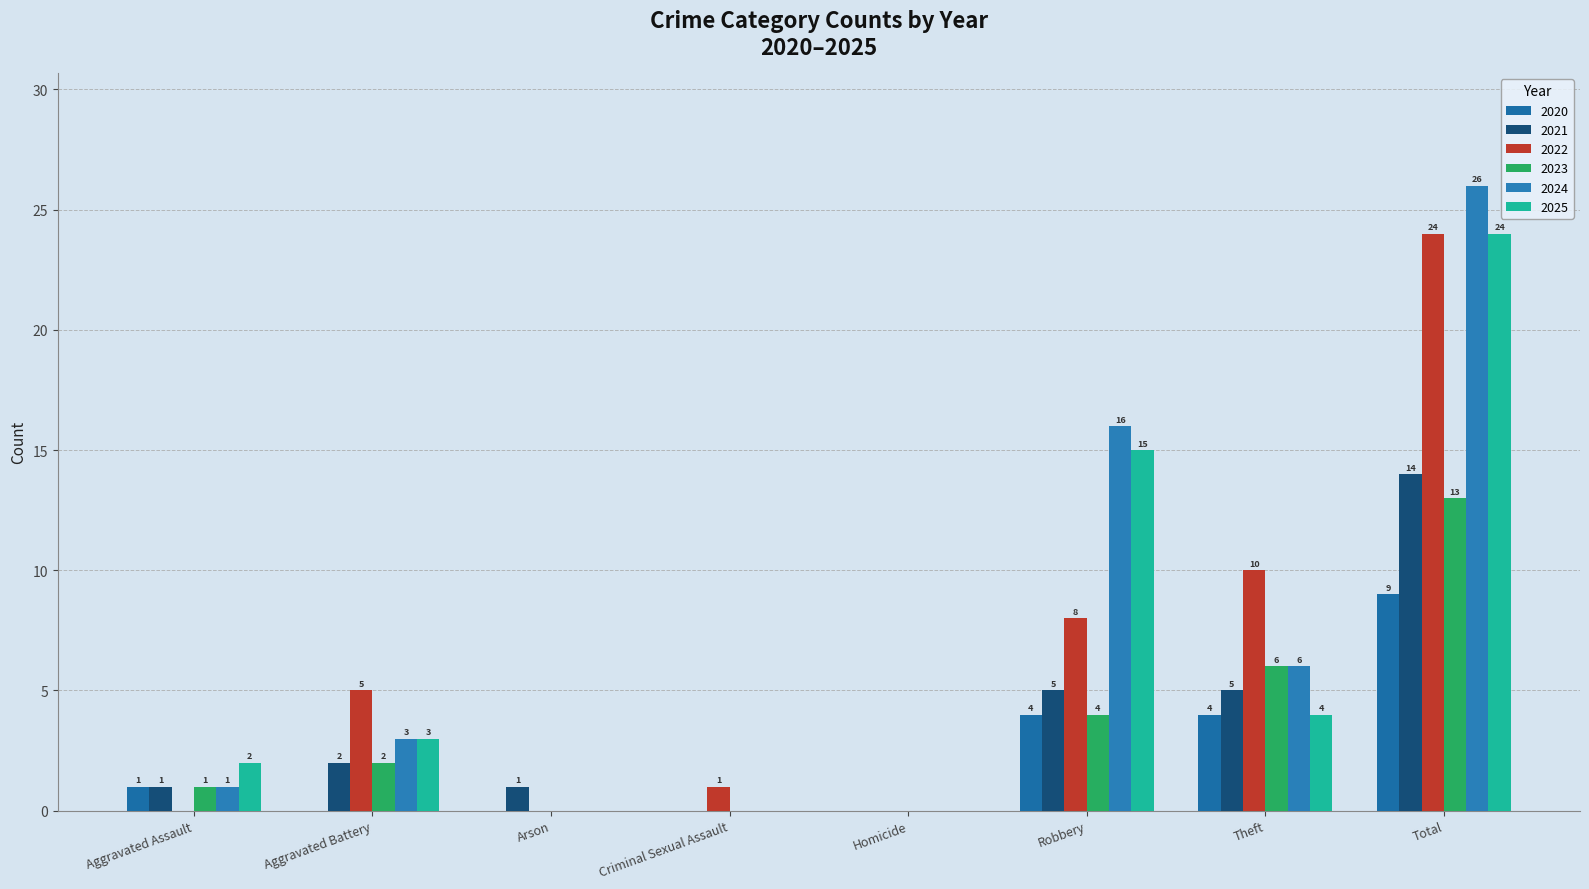

How many groups of bars are there?

8